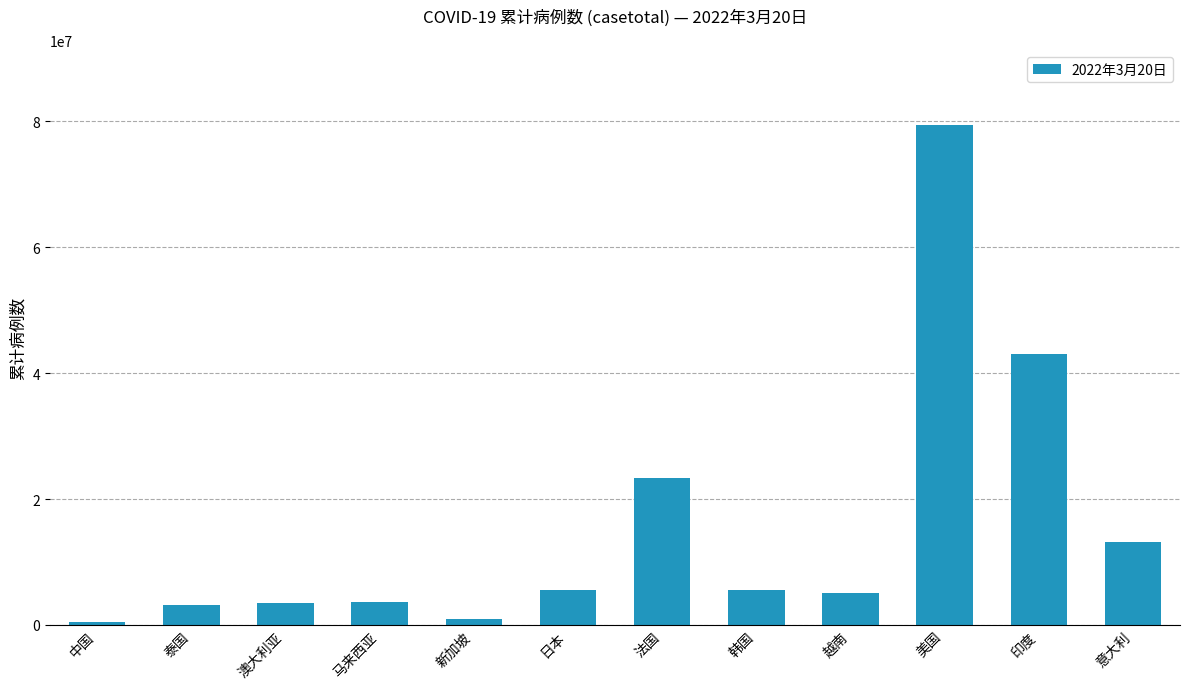

What is the difference between the maximum and minimum values?

78978754